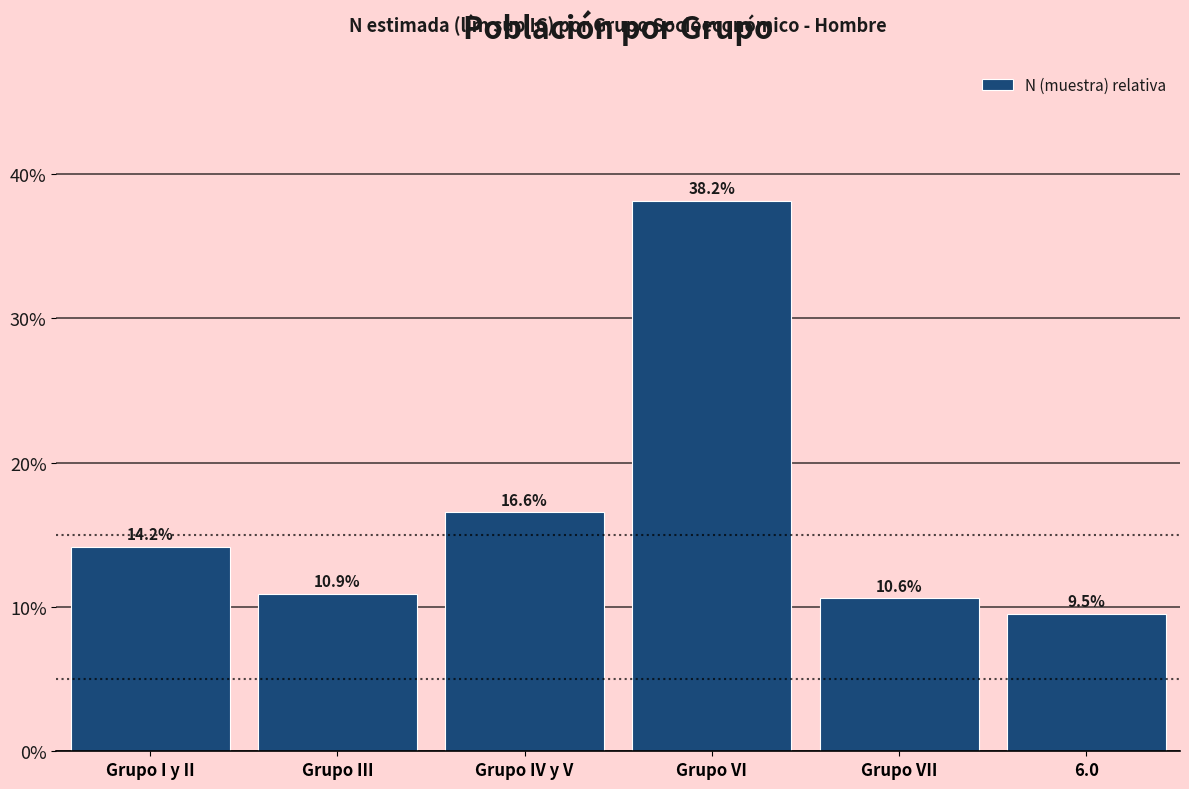

Are the bars horizontal?

No